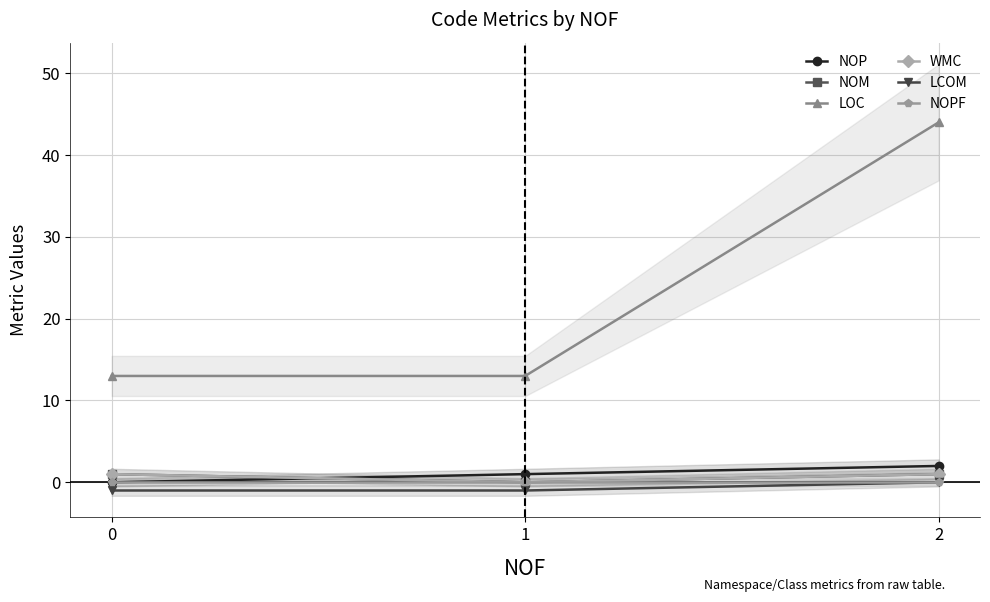

Reading left to right, list all the values displayed in this chart.

NOP: 0	1	2
NOM: 1	0	1
LOC: 13	13	44
WMC: 1	0	1
LCOM: -1	-1	0
NOPF: 0	0	0